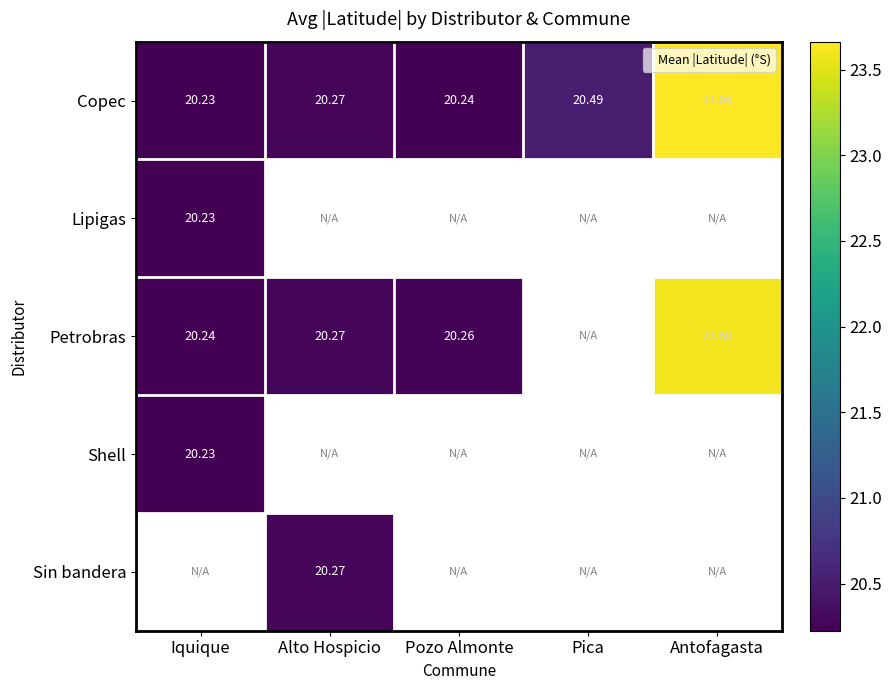

Which category has the highest value in the Copec series?

Antofagasta